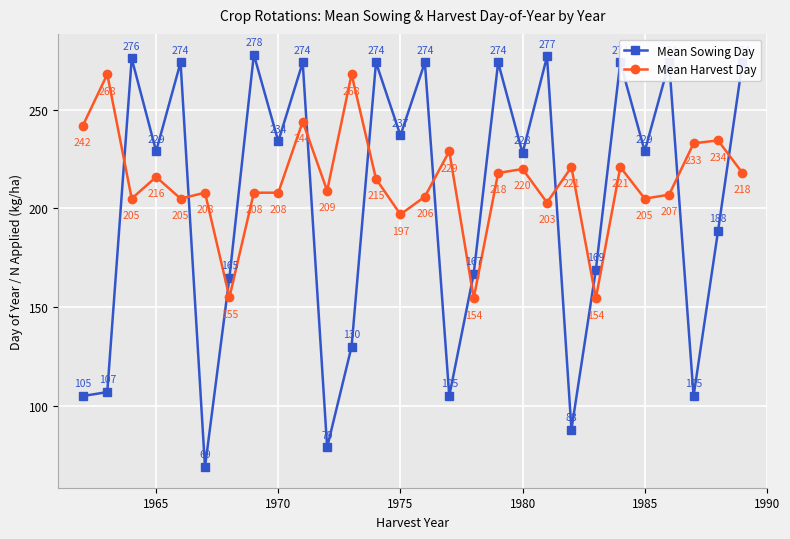

What is the difference between the maximum and minimum values in the Mean Sowing Day series?

209.0